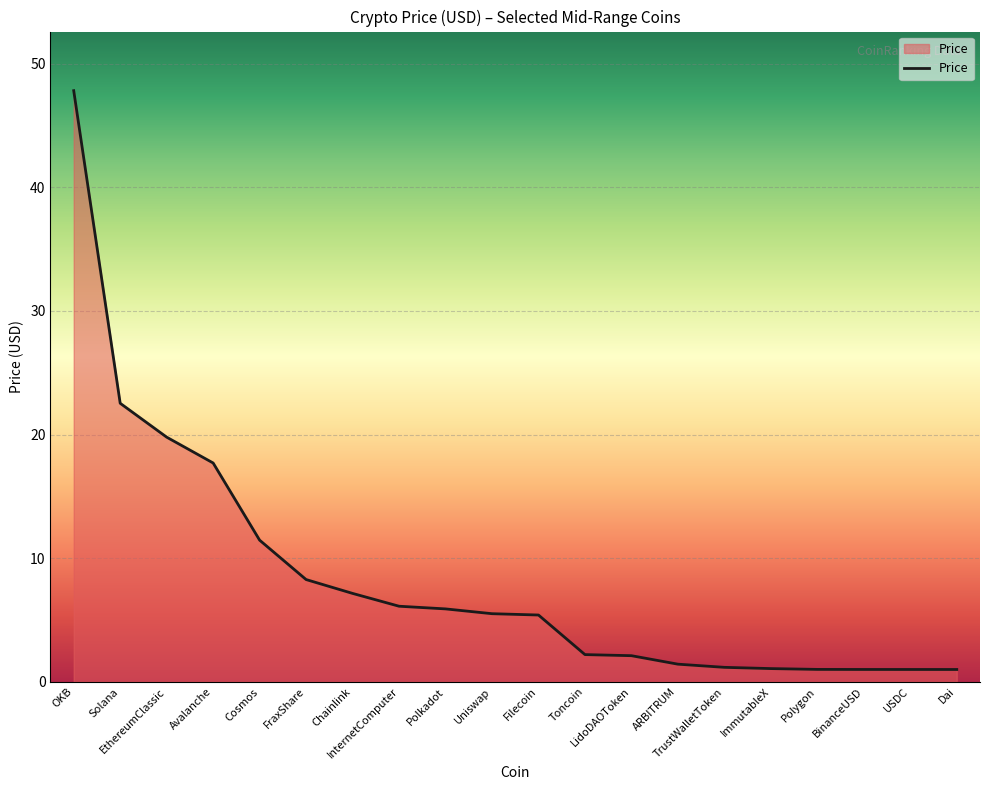

Where is the data nearest to the value 24?

Solana